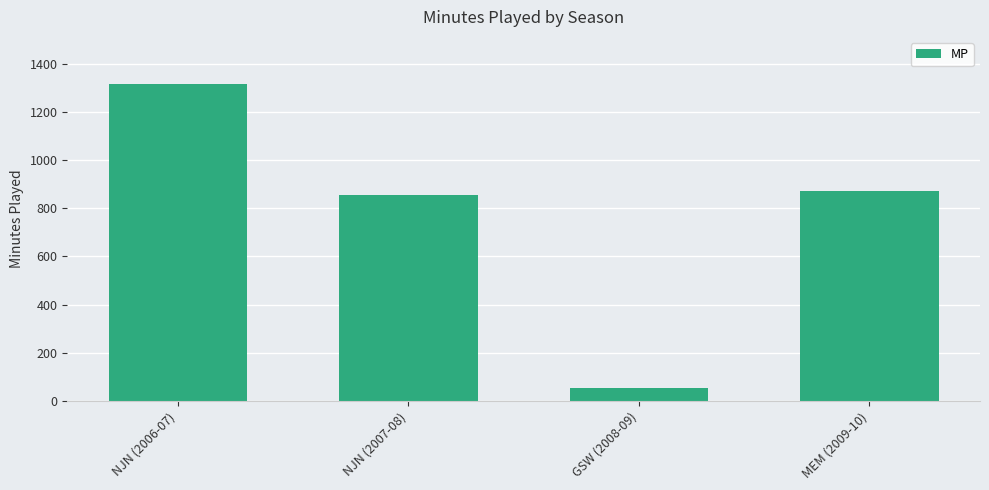

What is the value of the 4th bar from the left?

872